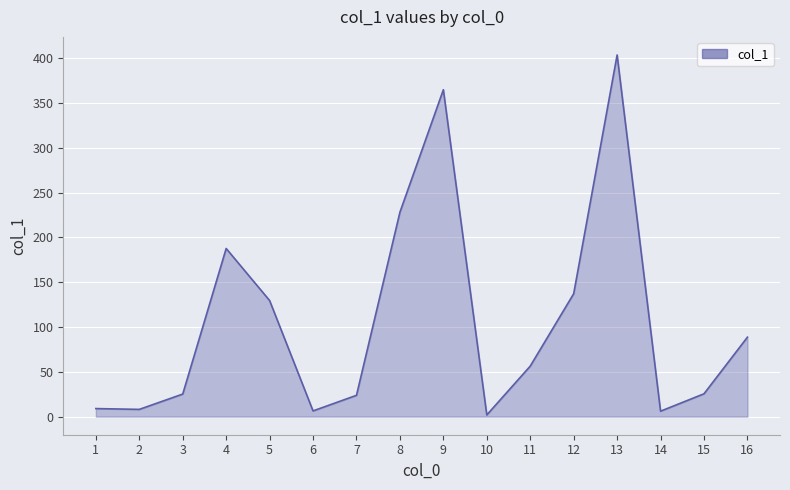

What is the greatest value displayed?

403.7